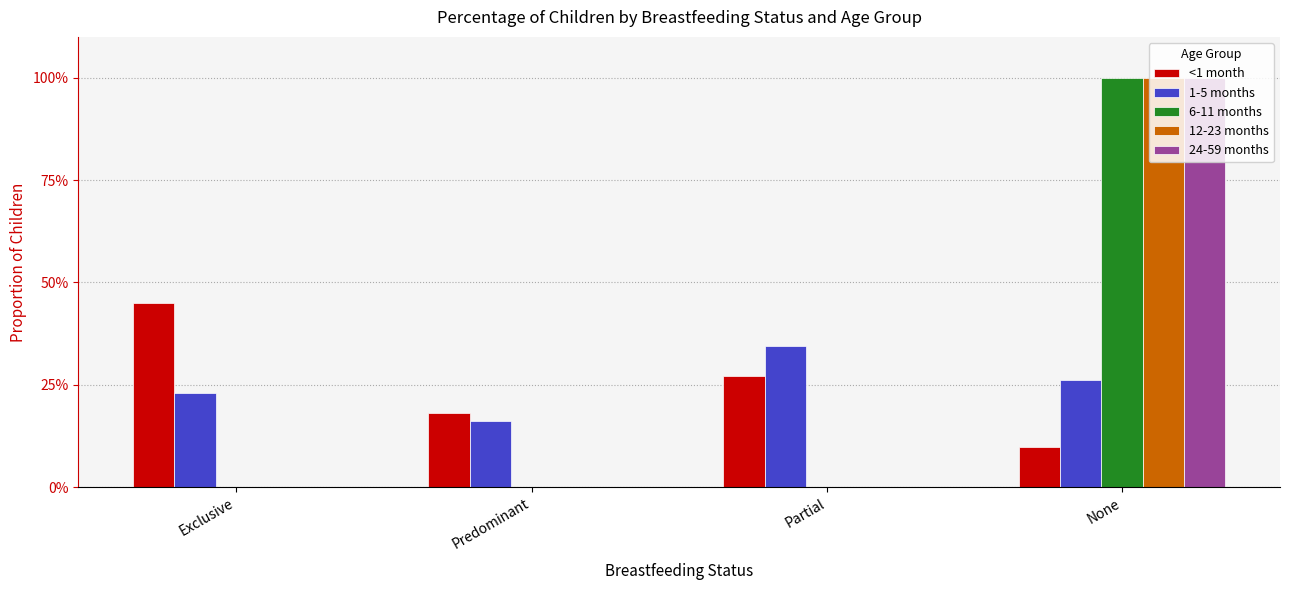

What is the value of the 24-59 months bar at the 4th from the left?

1.0